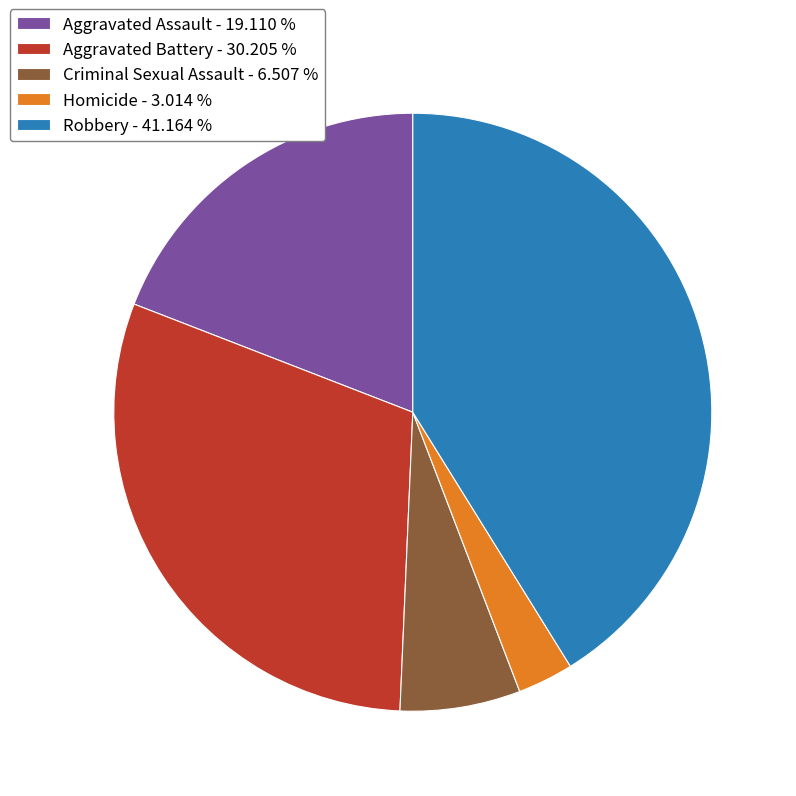

Combined, do Aggravated Assault - 19.110 % and Homicide - 3.014 % account for over 50%?

No